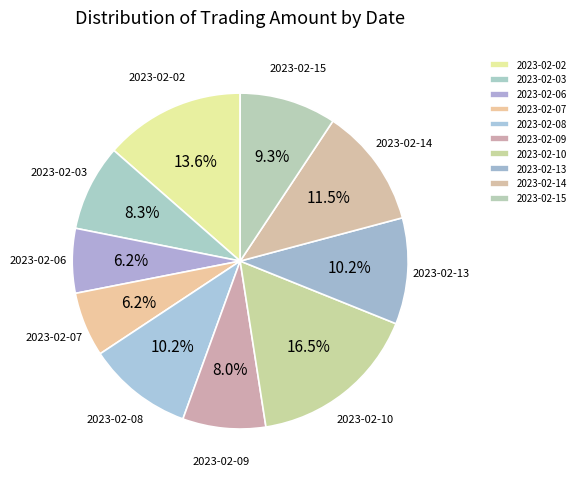

What is the largest slice in the pie chart?

2023-02-10